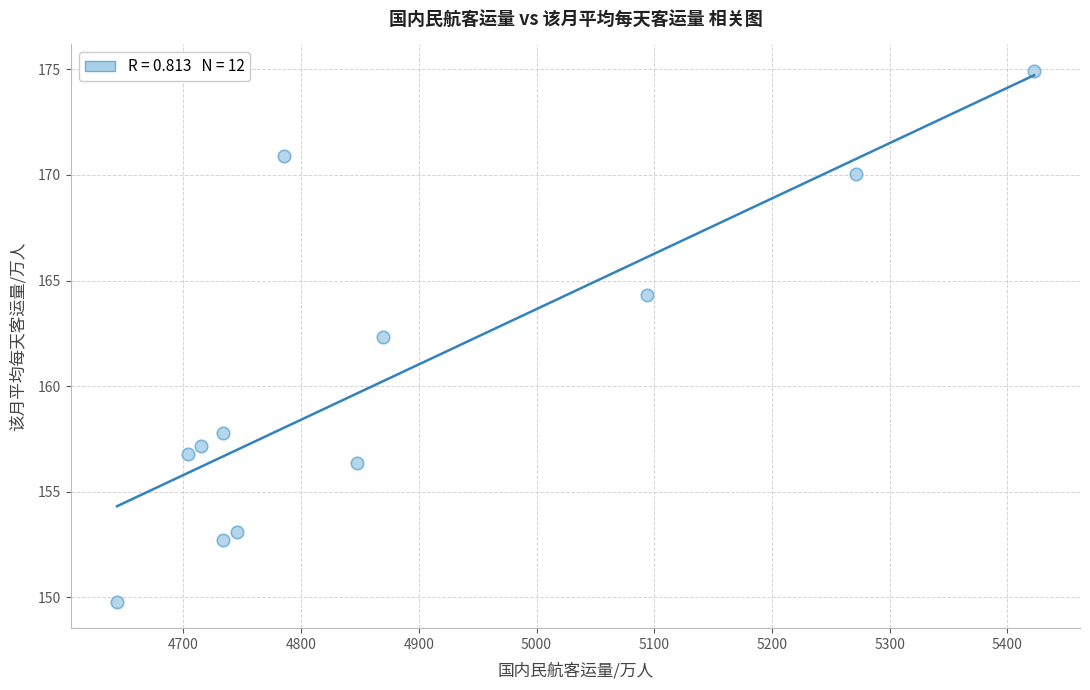

What Y value in the scatter plot is closest to 162?

162.3